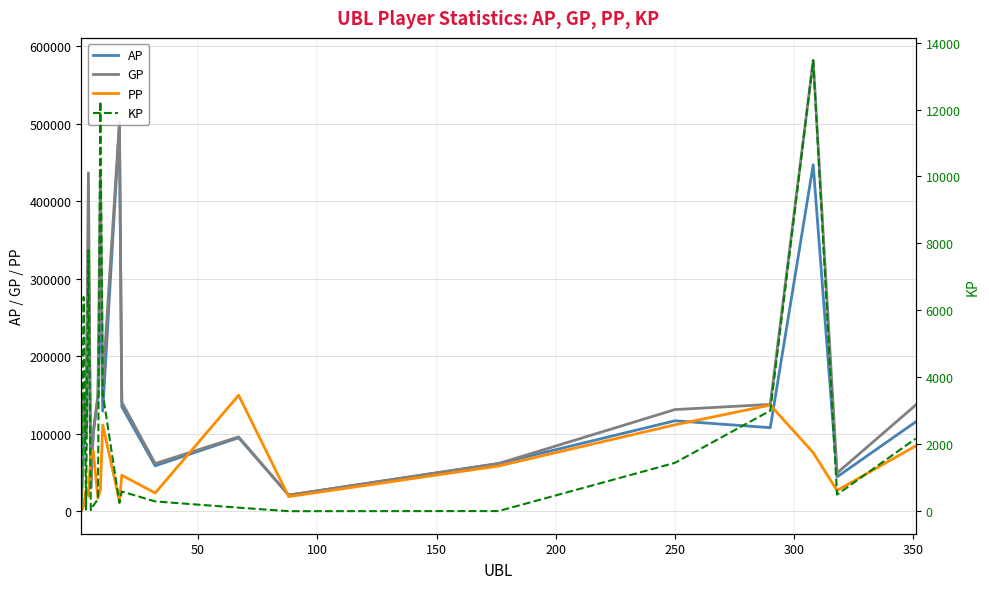

In KP, how many points are higher than both neighbors (excluding endpoints)?

5